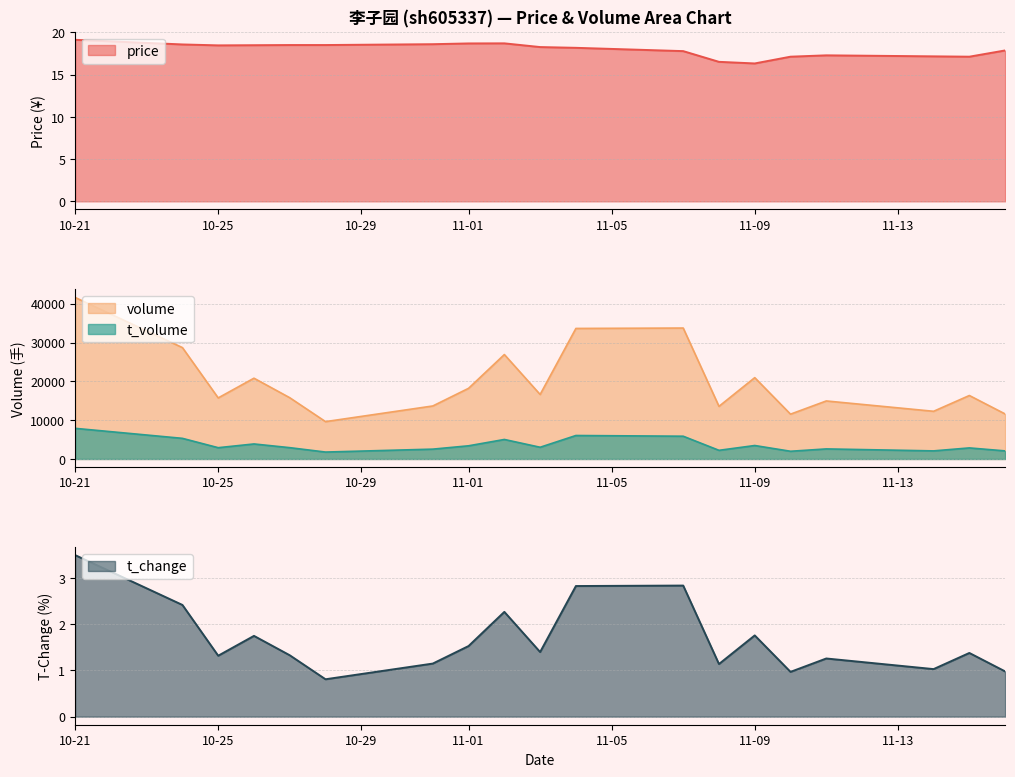

True or false: t_change and t_volume cross at least once.

False